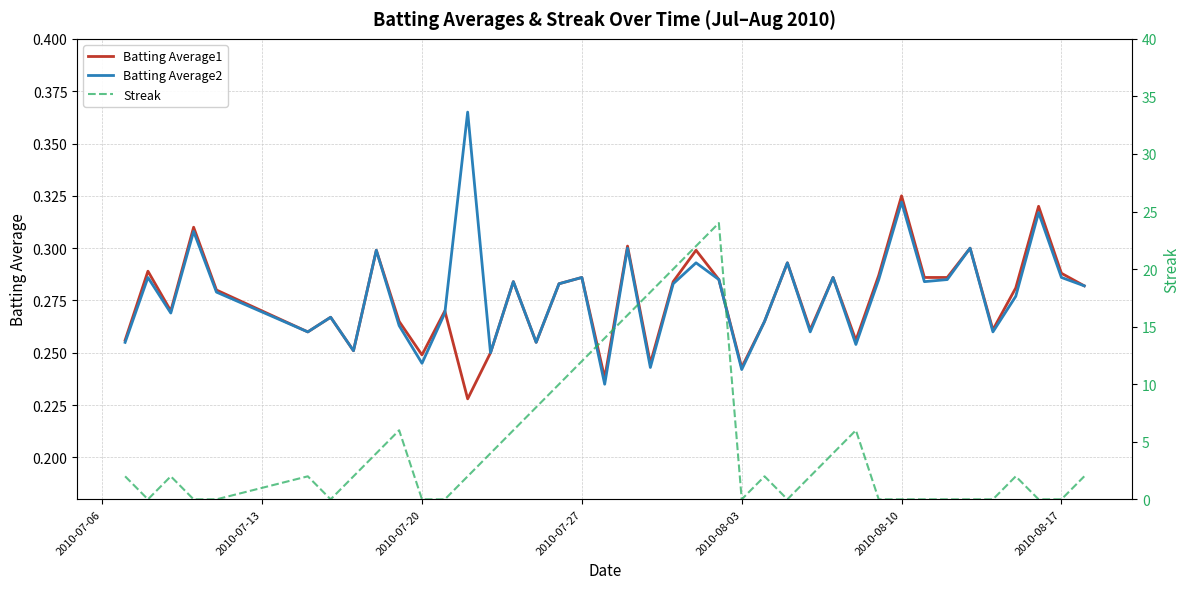

At which label does Batting Average1 reach its peak?

2010-08-10